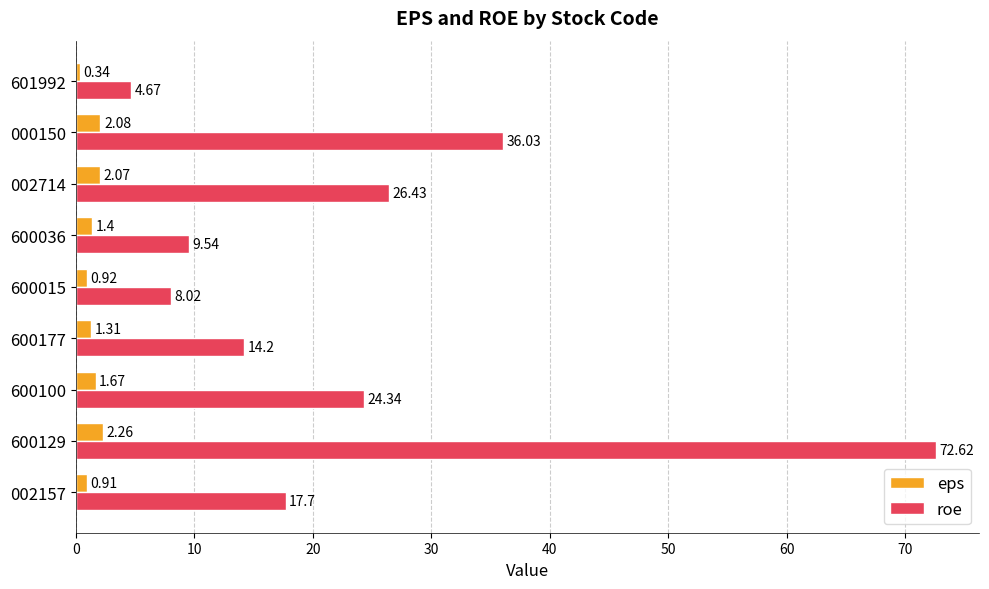

Which series has the largest total across all categories?

roe